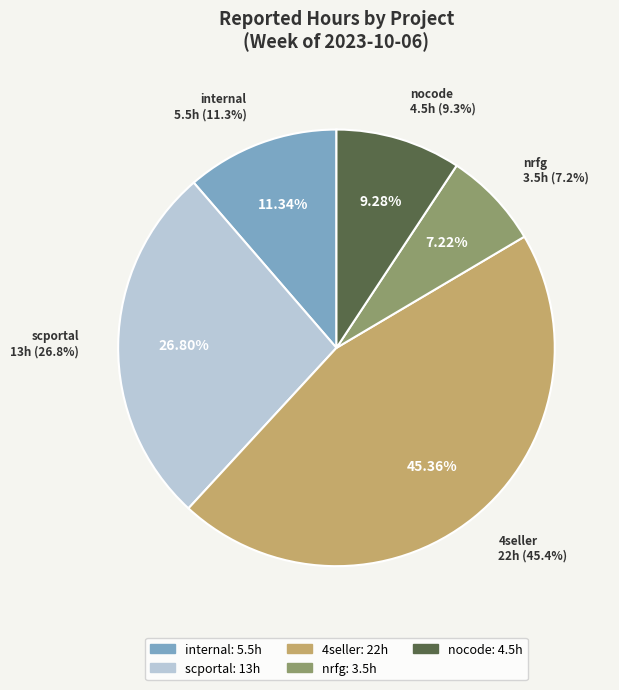

What is the ratio of the value at nocode to the value at internal?

0.8